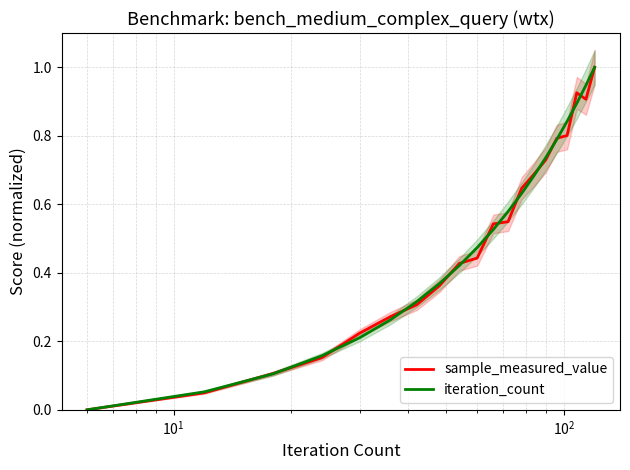

Does the chart display data point markers on the line(s)?

No